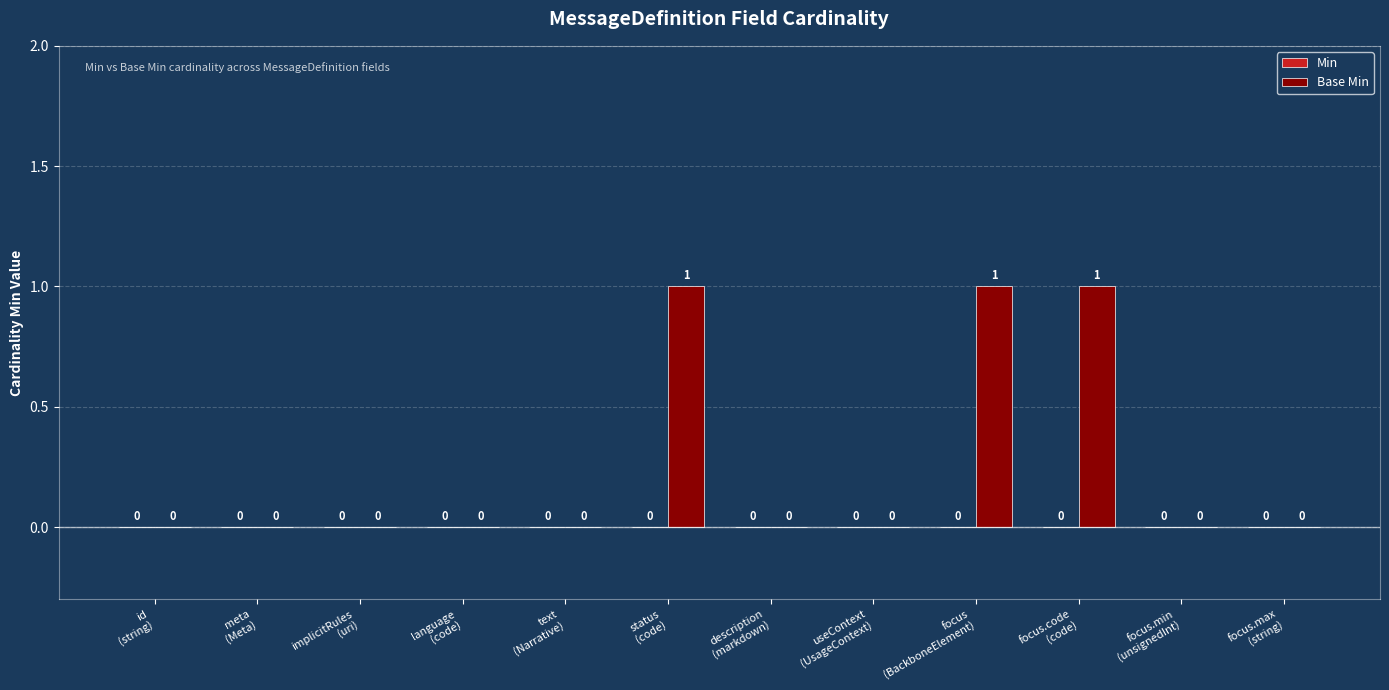

How many data points are above 0?

3